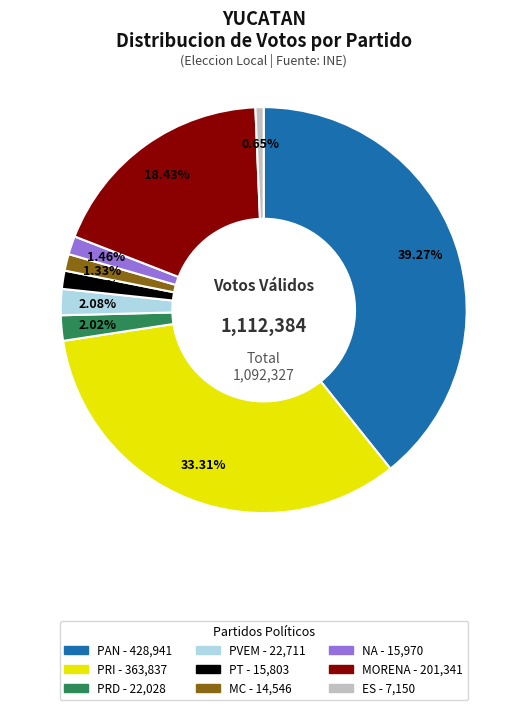

Which category has the biggest portion of the pie?

PAN